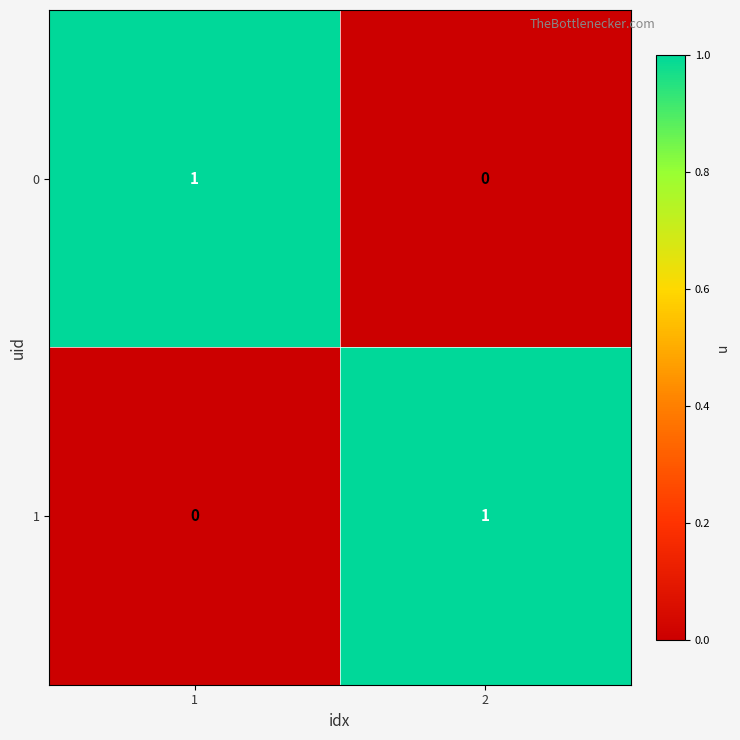

Is it true that 1 equals 0 at 1?

True